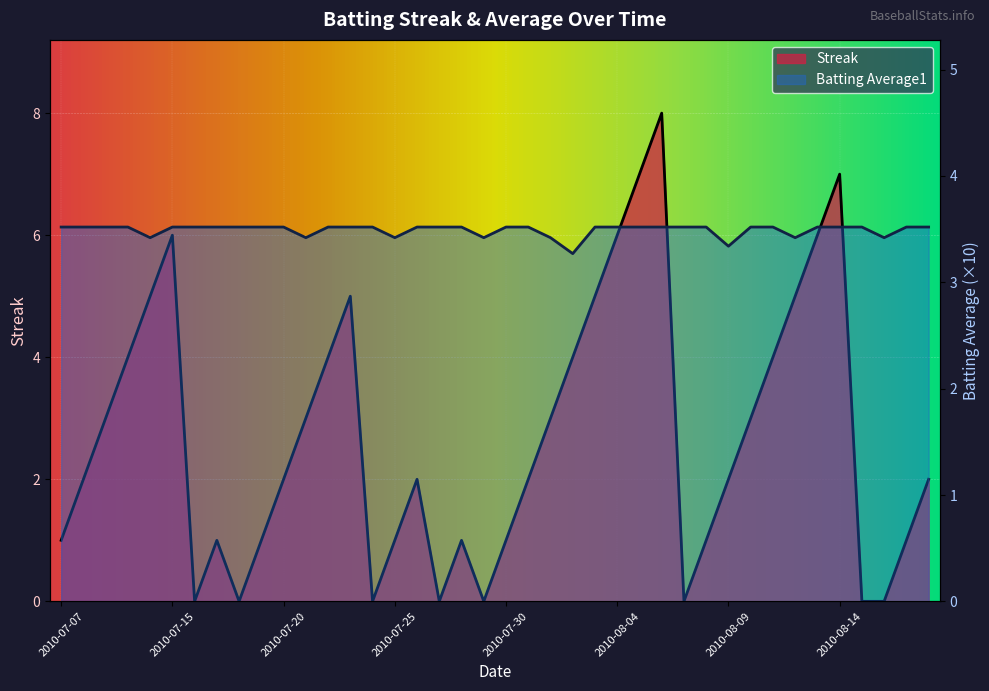

What is the difference between the maximum and minimum values in the Streak series?

8.0